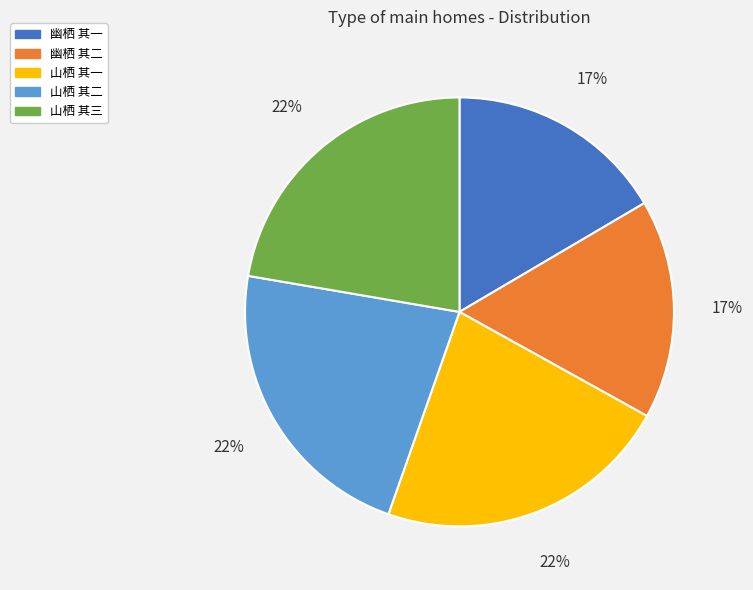

To the nearest percent, what is the average slice percentage?

20%